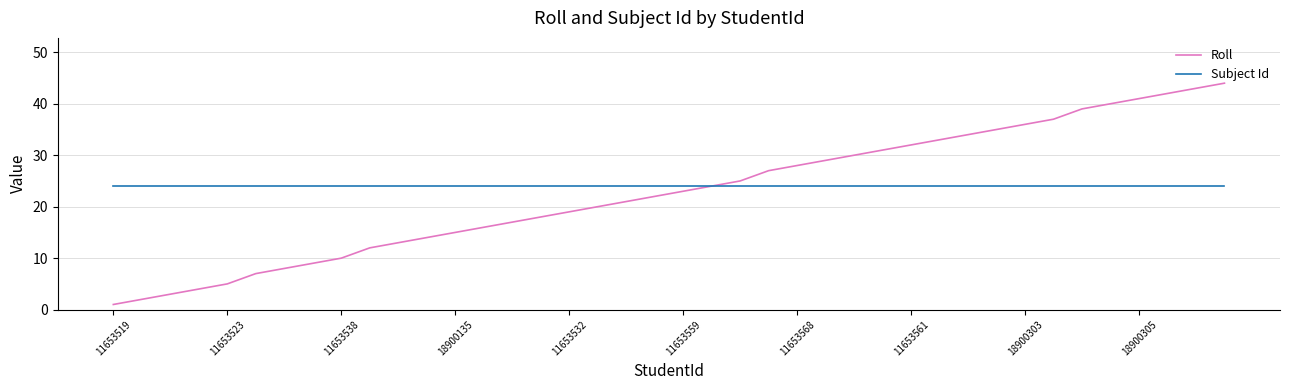

List the series in order of their peak value, highest first.

Roll, Subject Id